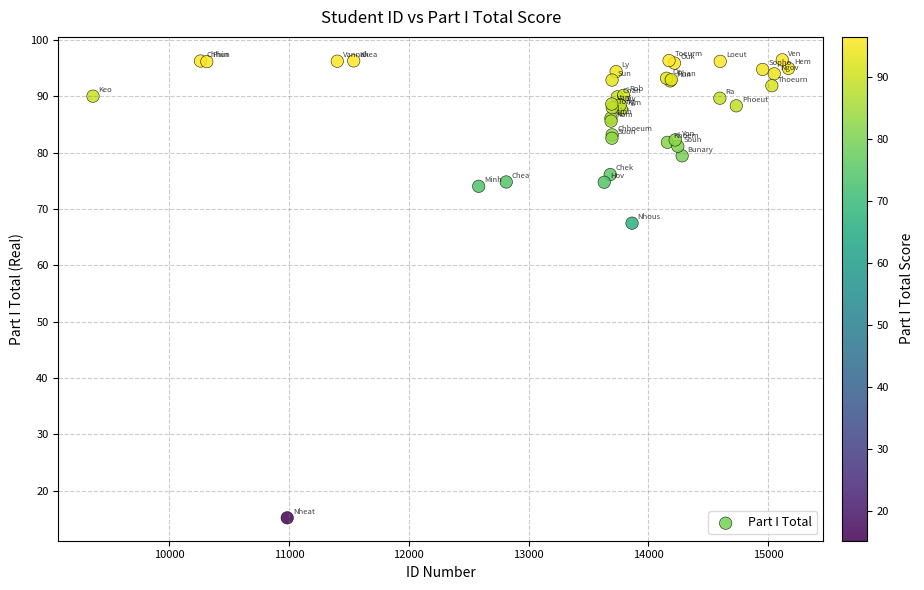

What Y value in the scatter plot is closest to 55?

67.5